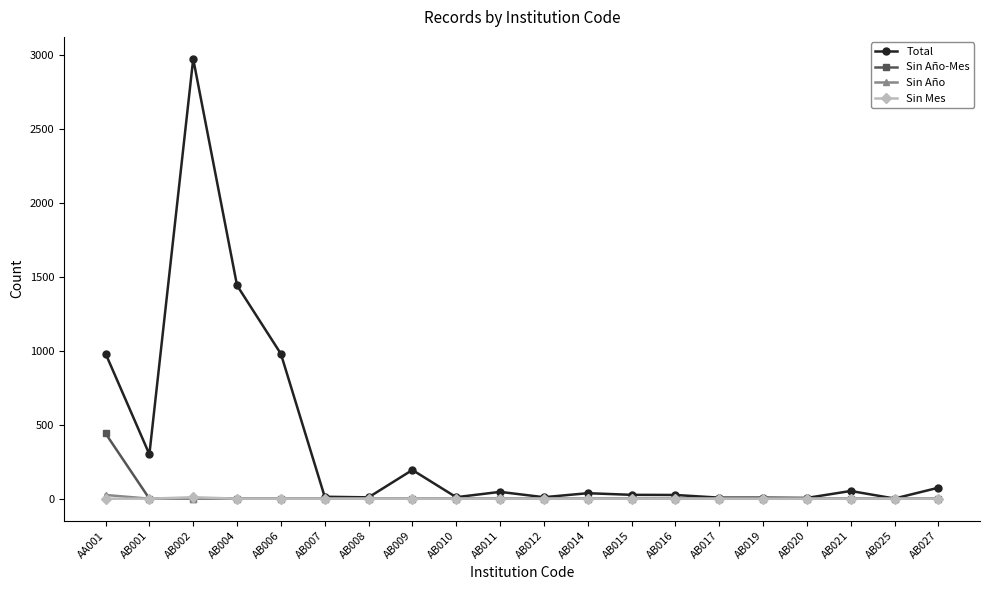

At which category is the sum across all series the highest?

AB002